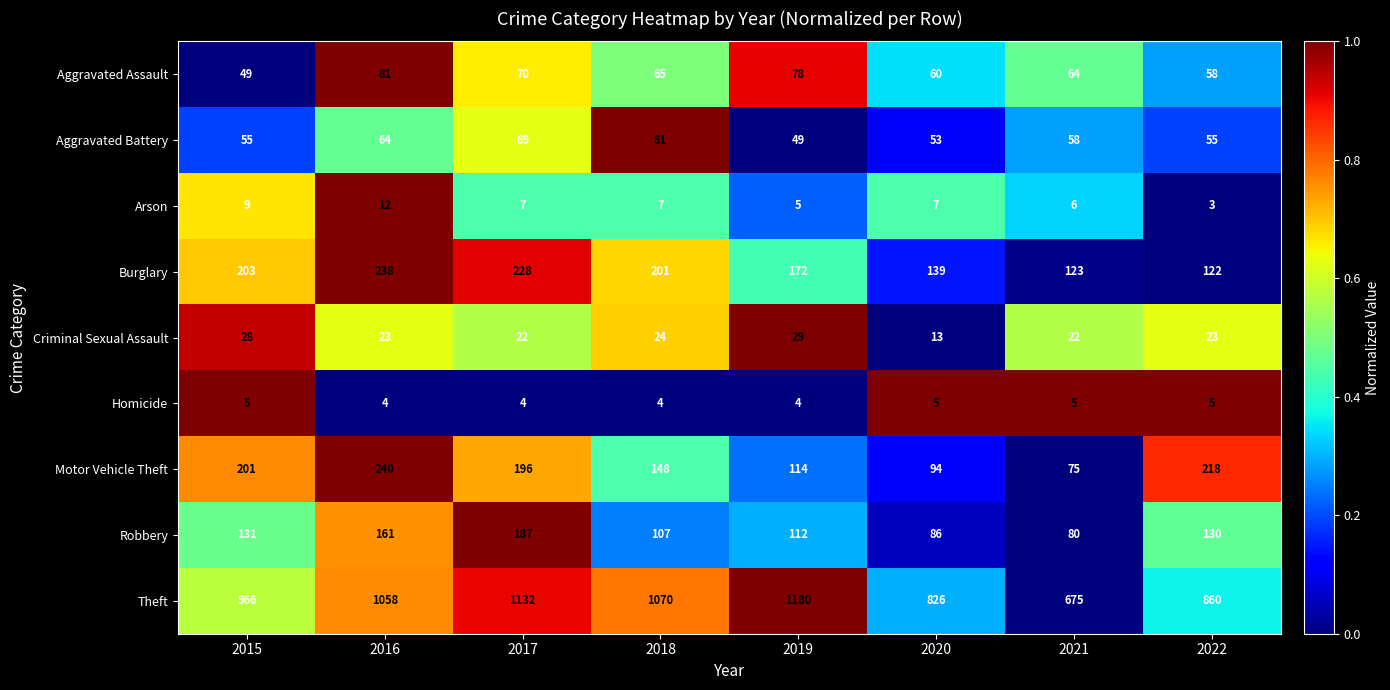

Where does the Burglary series first go above 201?

2015